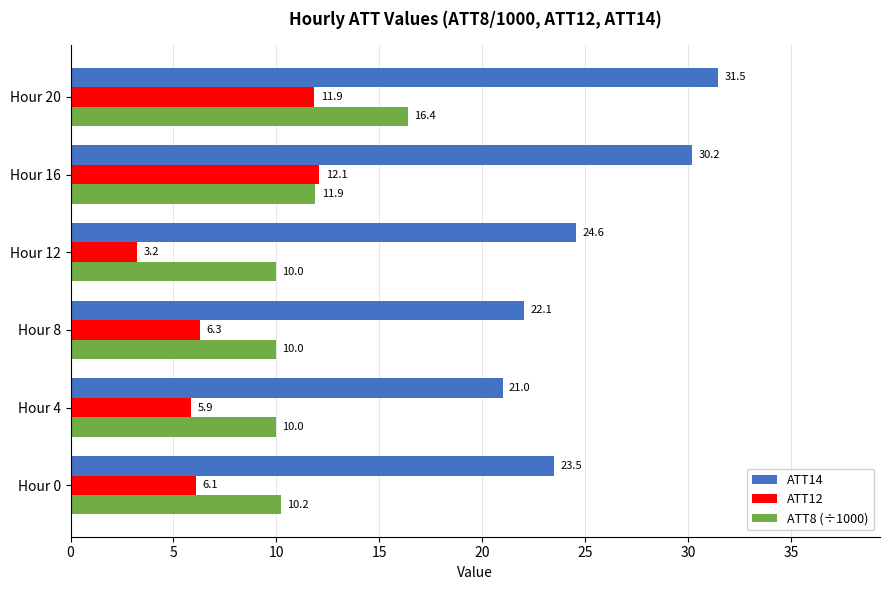

Which series has the widest spread of values?

ATT14